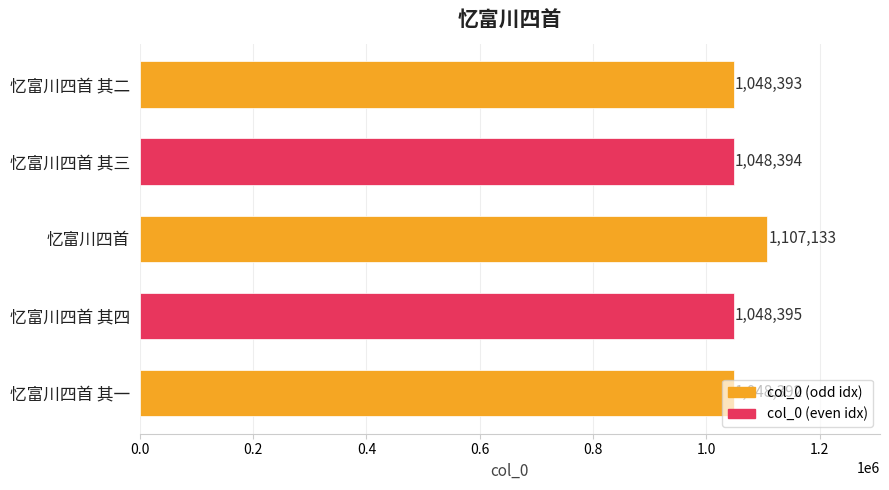

The value at 忆富川四首 其一 is 1048392. True or false?

True